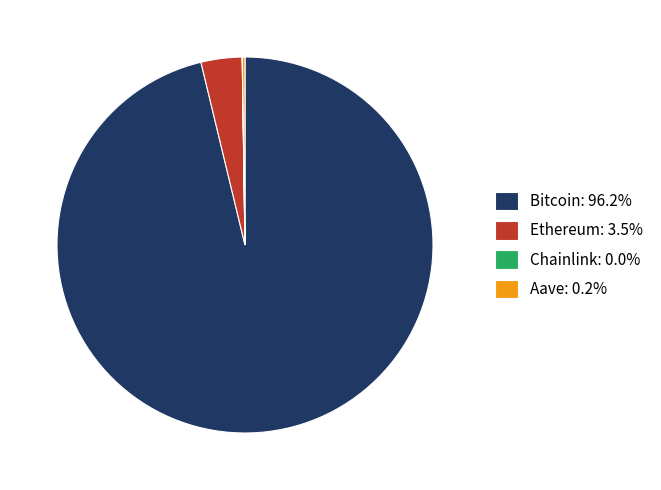

Do Ethereum and Bitcoin together represent more than half of the pie?

Yes